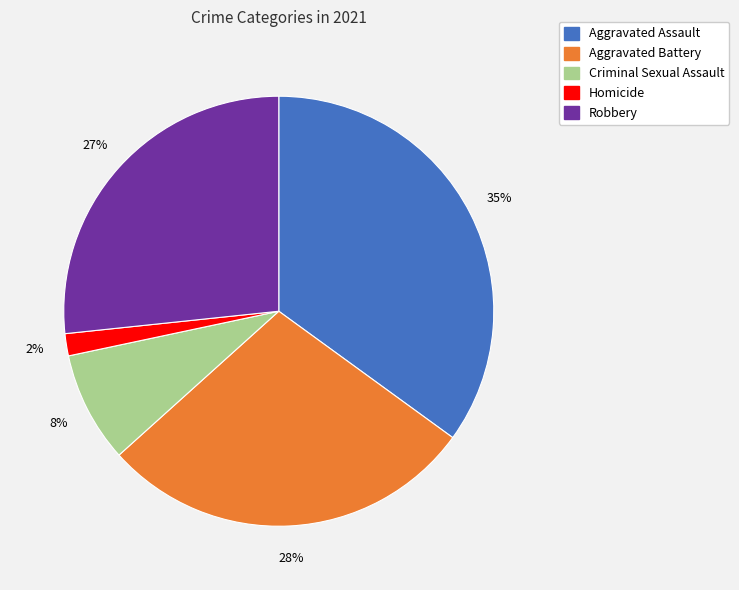

Do Criminal Sexual Assault and Aggravated Battery together represent more than half of the pie?

No